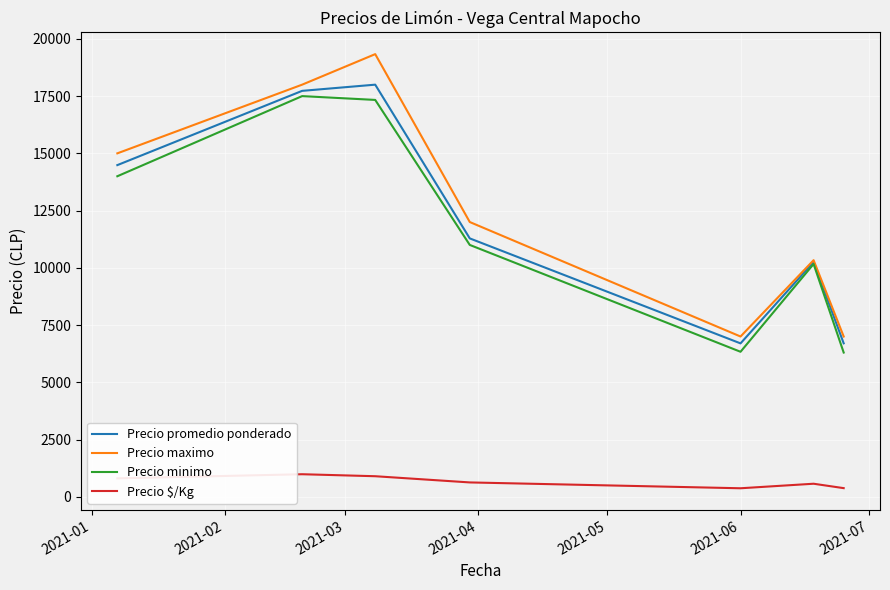

What is the average value of the Precio maximo series?

12666.7